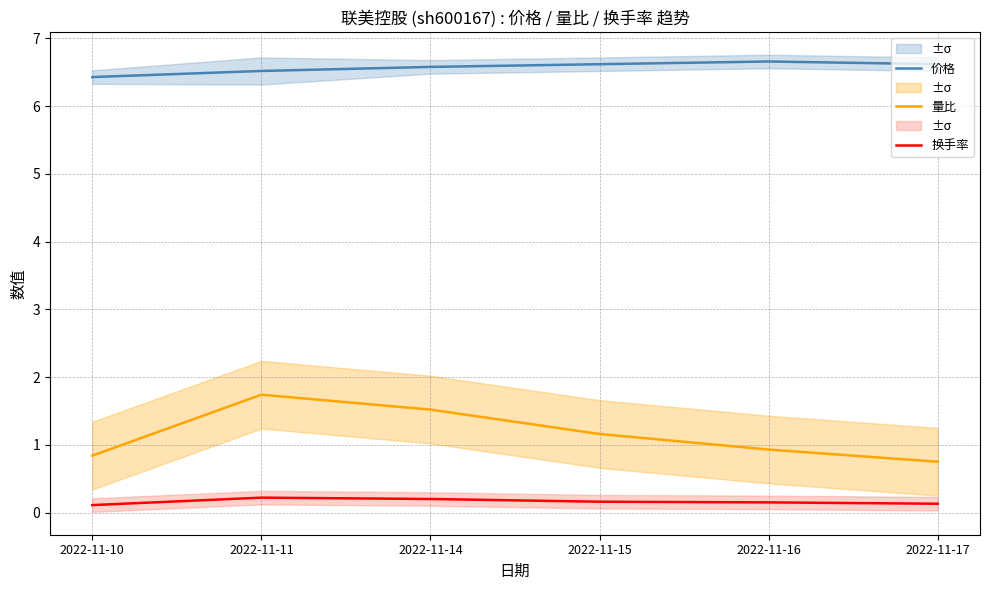

At which label is 价格 closest to 6?

2022-11-10